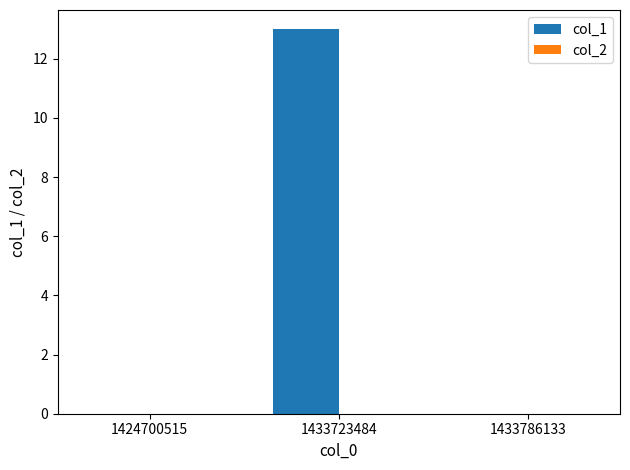

Reading left to right, transcribe all the data shown in this chart.

1424700515=0	1433723484=13	1433786133=0